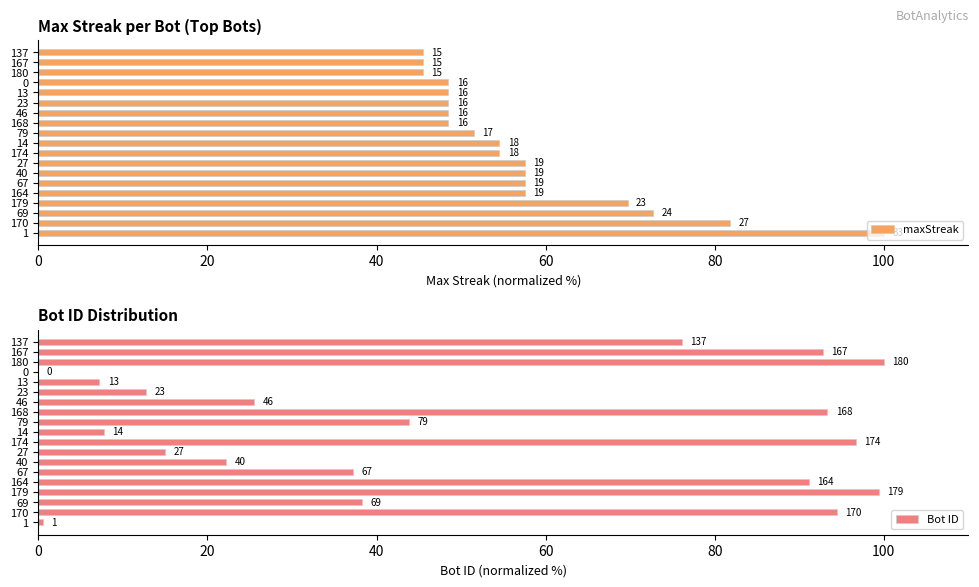

How many data points in Bot ID are above 38?

10